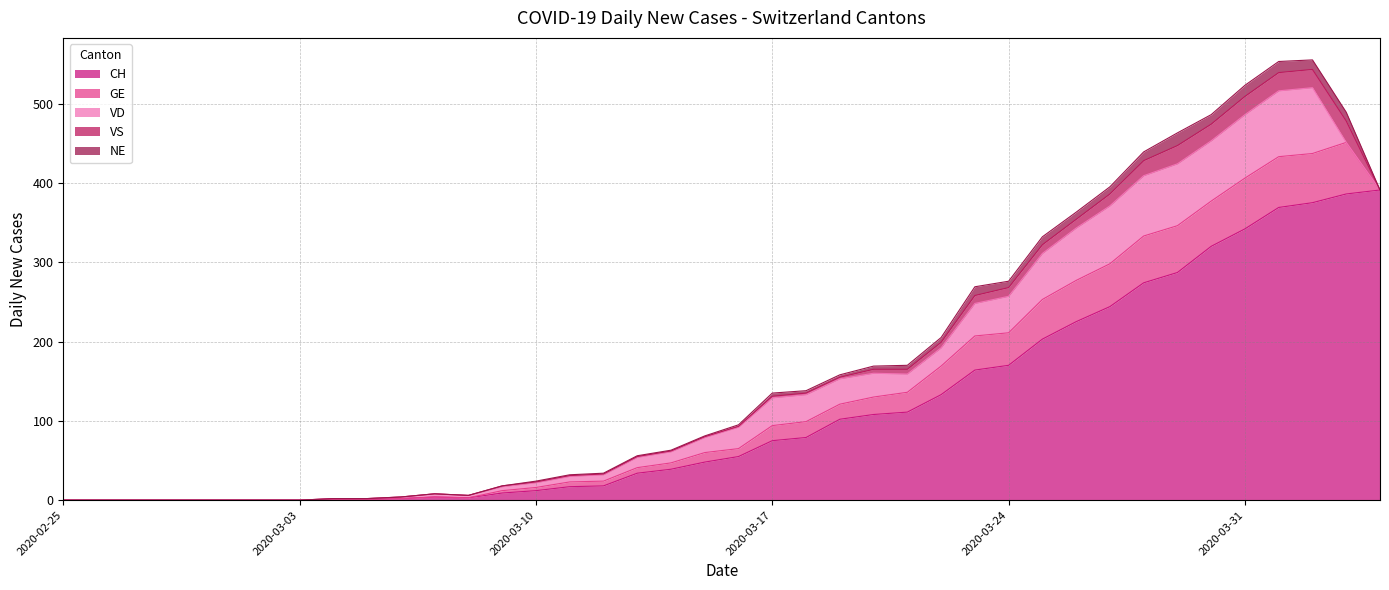

Does the chart have visible grid lines?

Yes